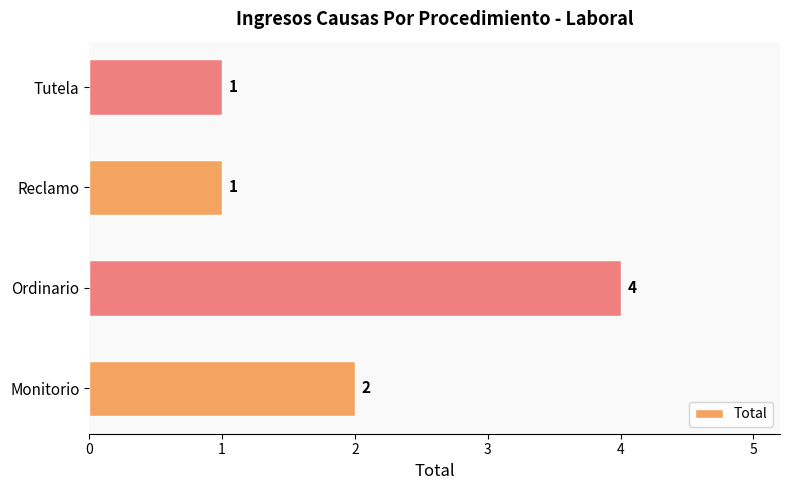

What is the smallest value displayed?

1